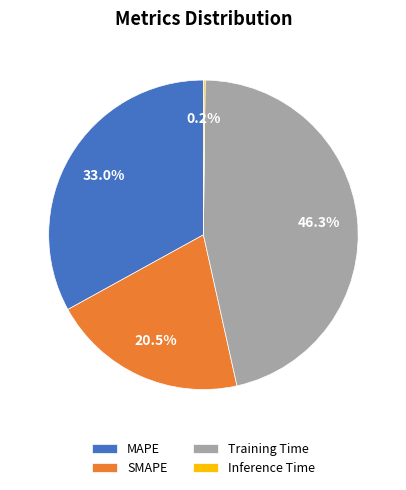

Which slice is the largest?

Training Time